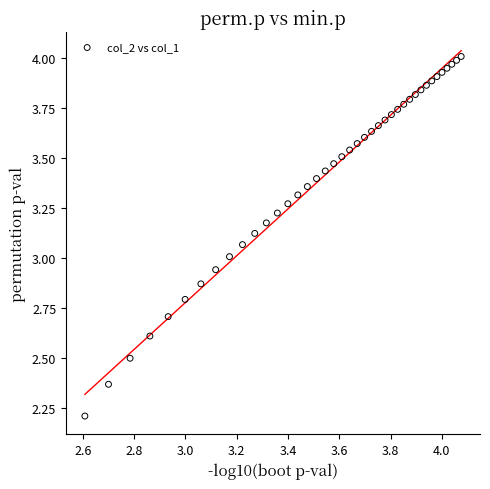

What is the range of X values (max minus min)?

1.5